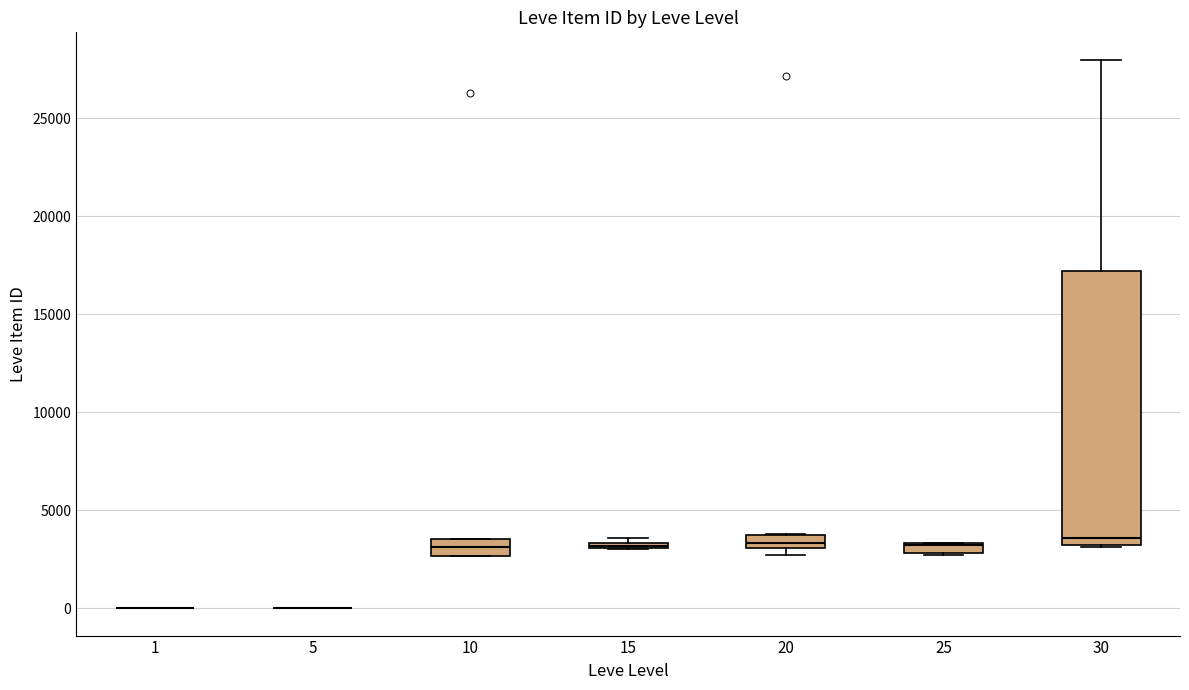

Where is the upper edge of the box at x = 15 on the y-axis? The values are not printed on the chart, so give them approximately, as read against the axis.

3500